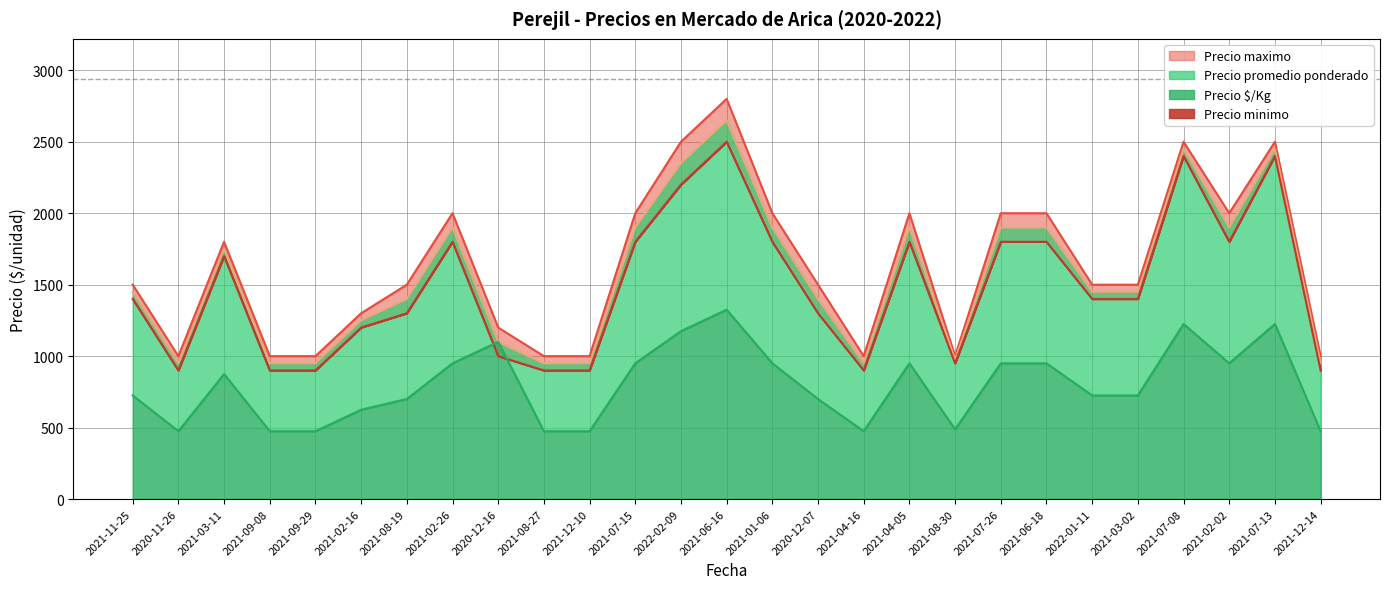

True or false: Precio $/Kg and Precio maximo intersect in this chart.

False